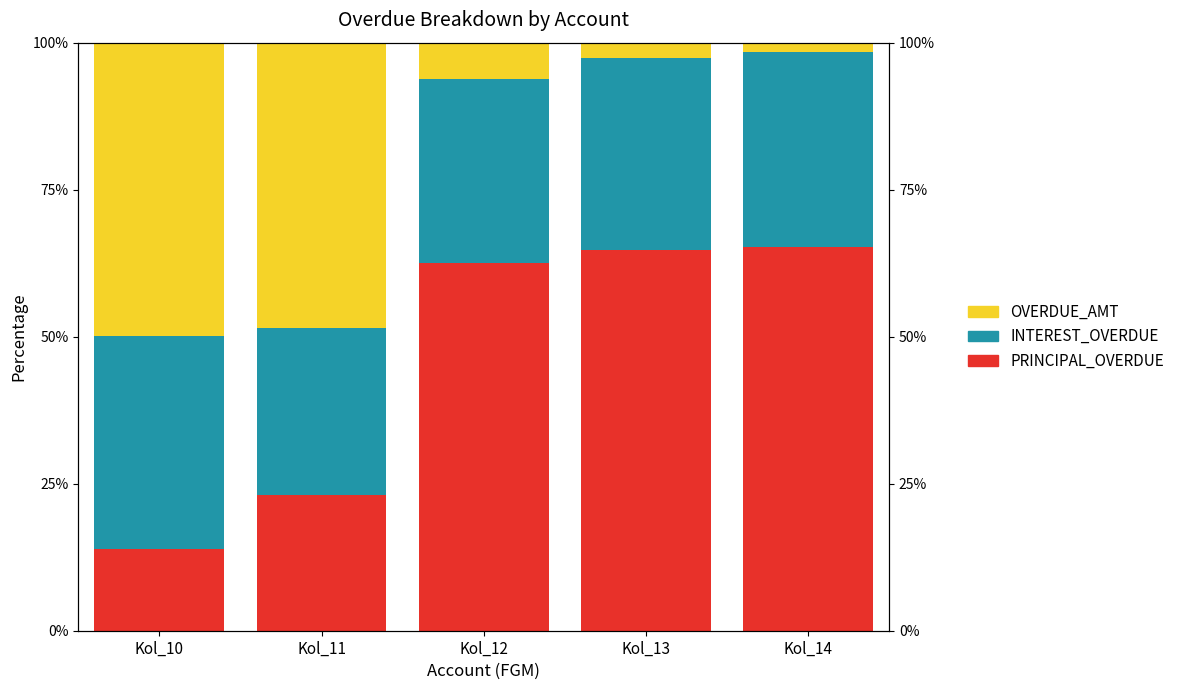

How many distinct data groups are displayed?

3